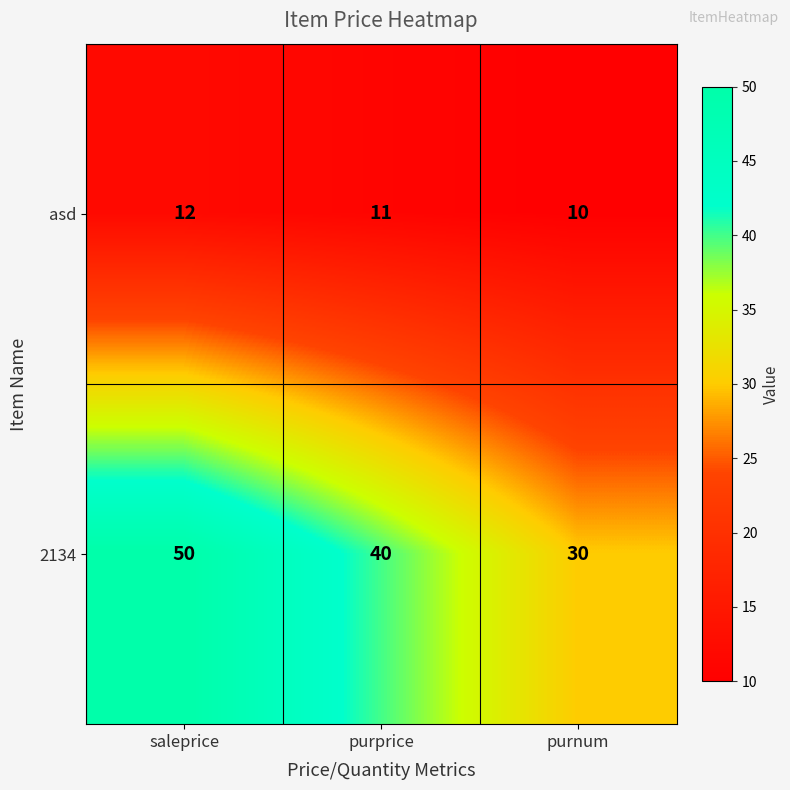

How many data points does each series have?

3